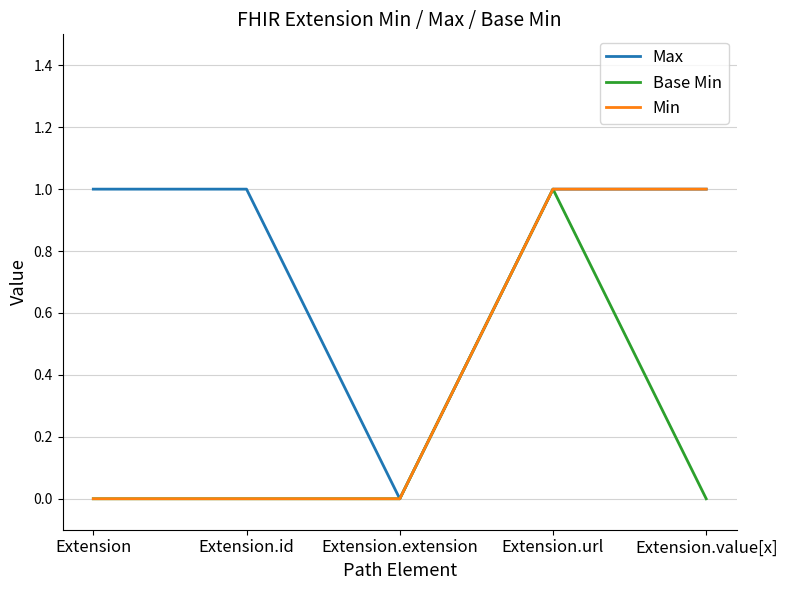

What is the sum of the Base Min values at Extension.id and Extension.url?

1